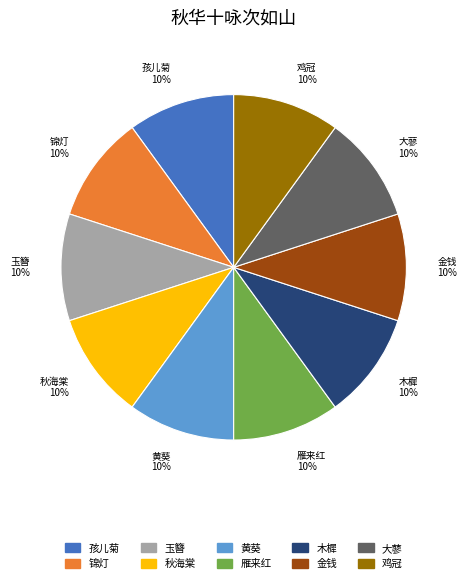

To the nearest percent, what portion does 锦灯 represent?

10%